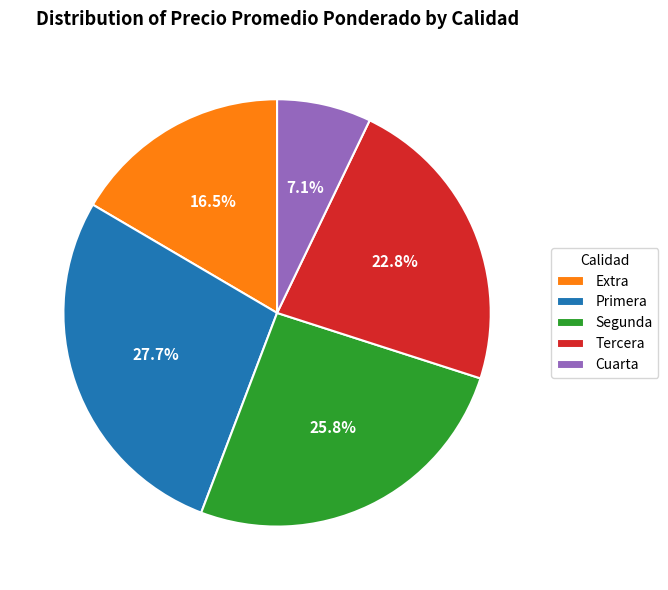

Rank the categories by value from lowest to highest.

Cuarta, Extra, Tercera, Segunda, Primera